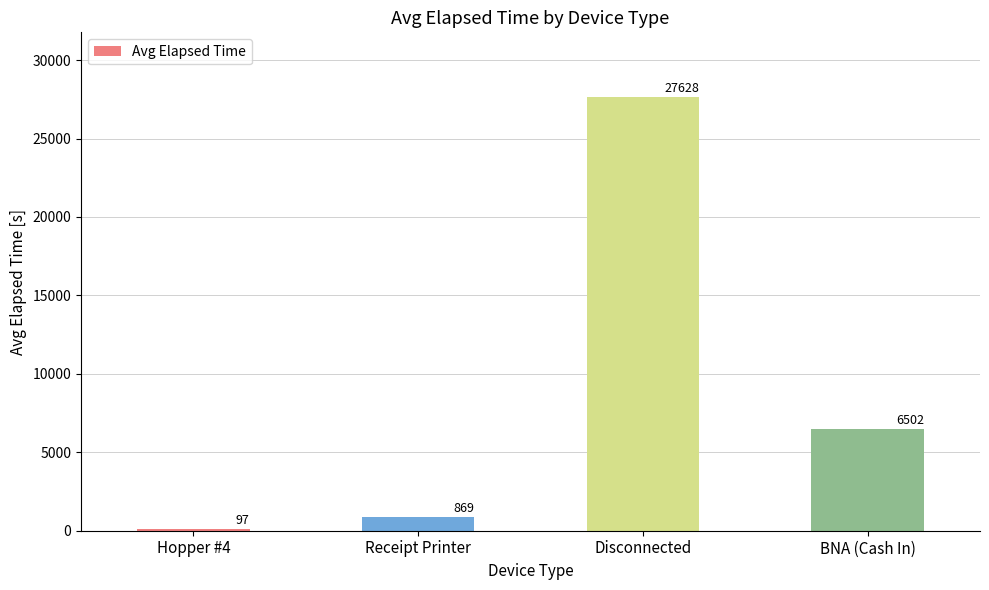

Reading left to right, extract all data points from this chart.

97	869	27628	6502